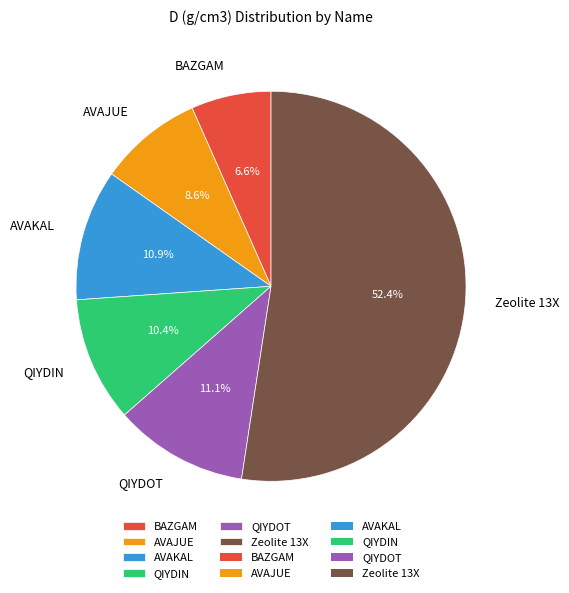

To the nearest percent, what portion does AVAJUE represent?

9%